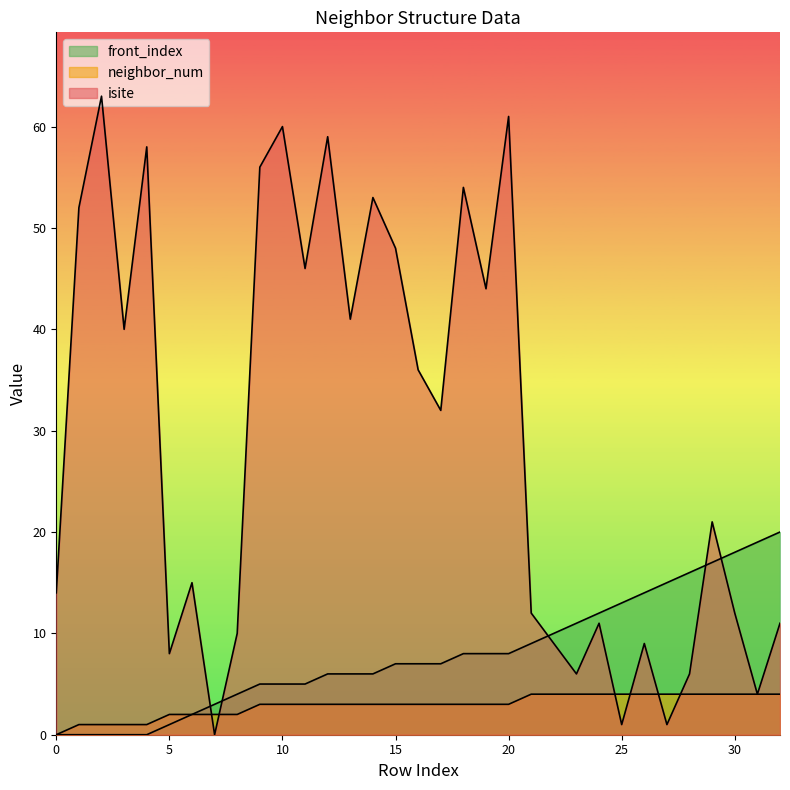

How many lines are shown in the chart?

3